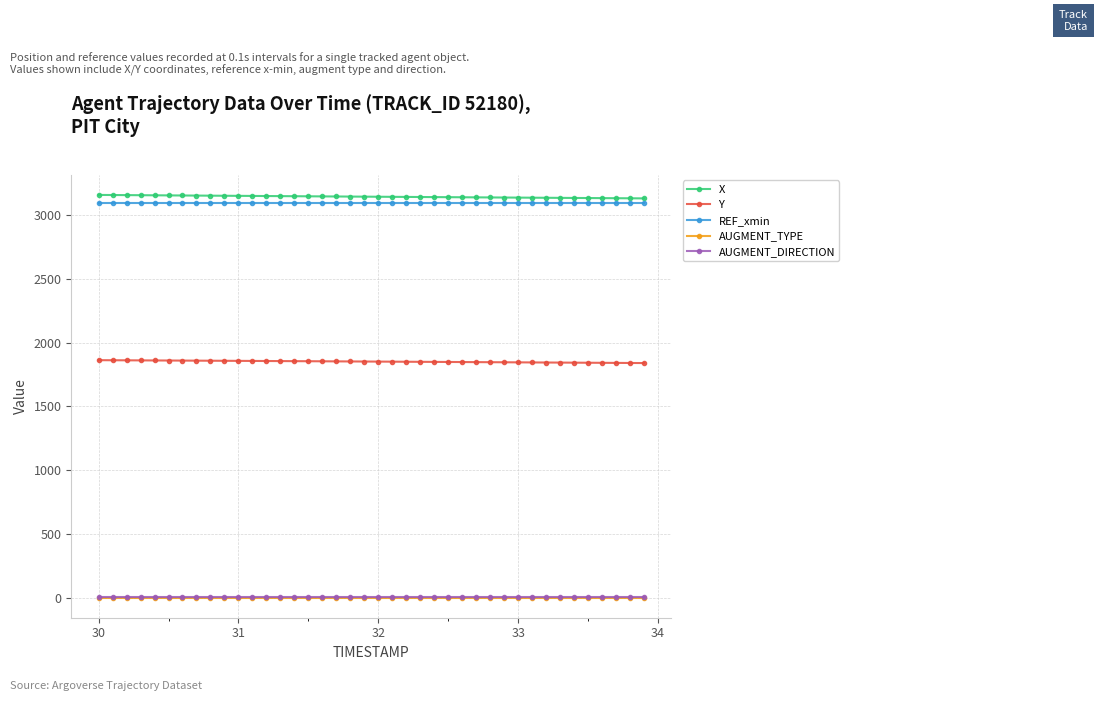

At how many categories does at least one series exceed 875?

40